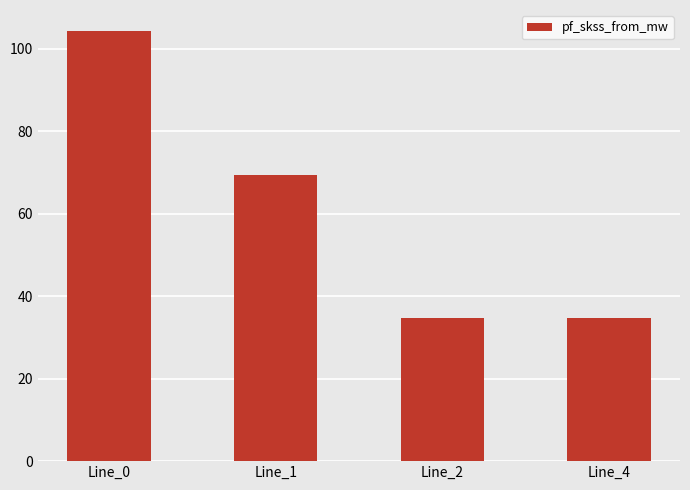

Between Line_2 and Line_0, which is larger?

Line_0